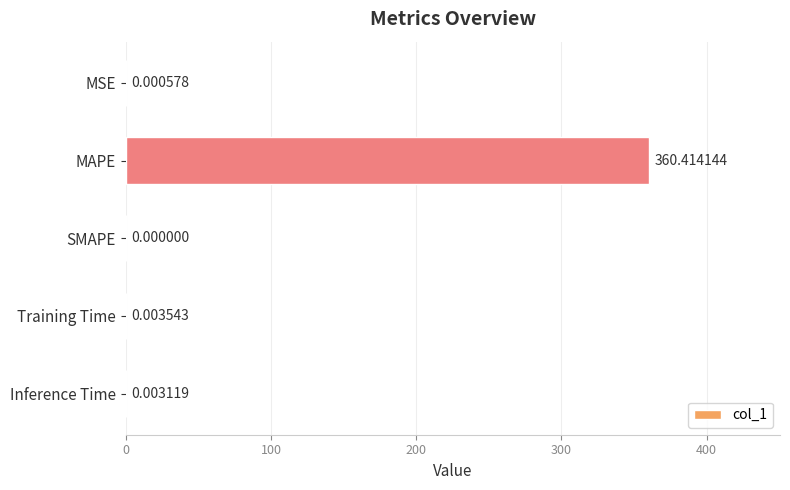

What is the change in value from MAPE to Inference Time?

-360.4